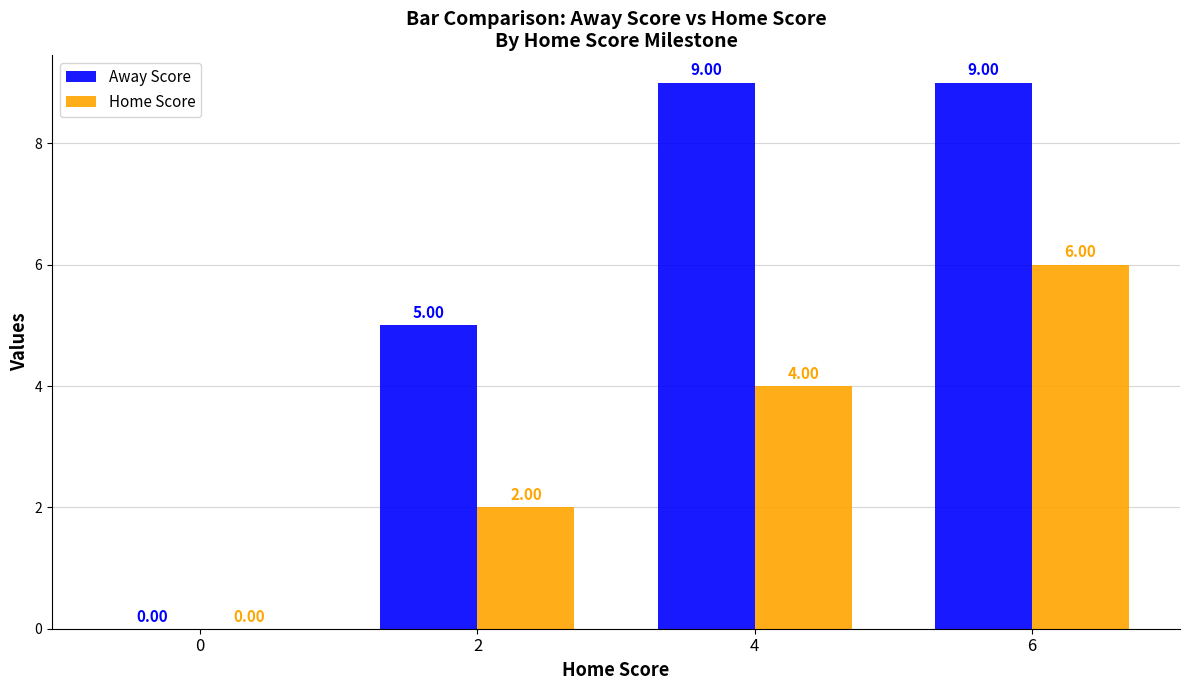

What is the spread (max minus min) of values at 2?

3